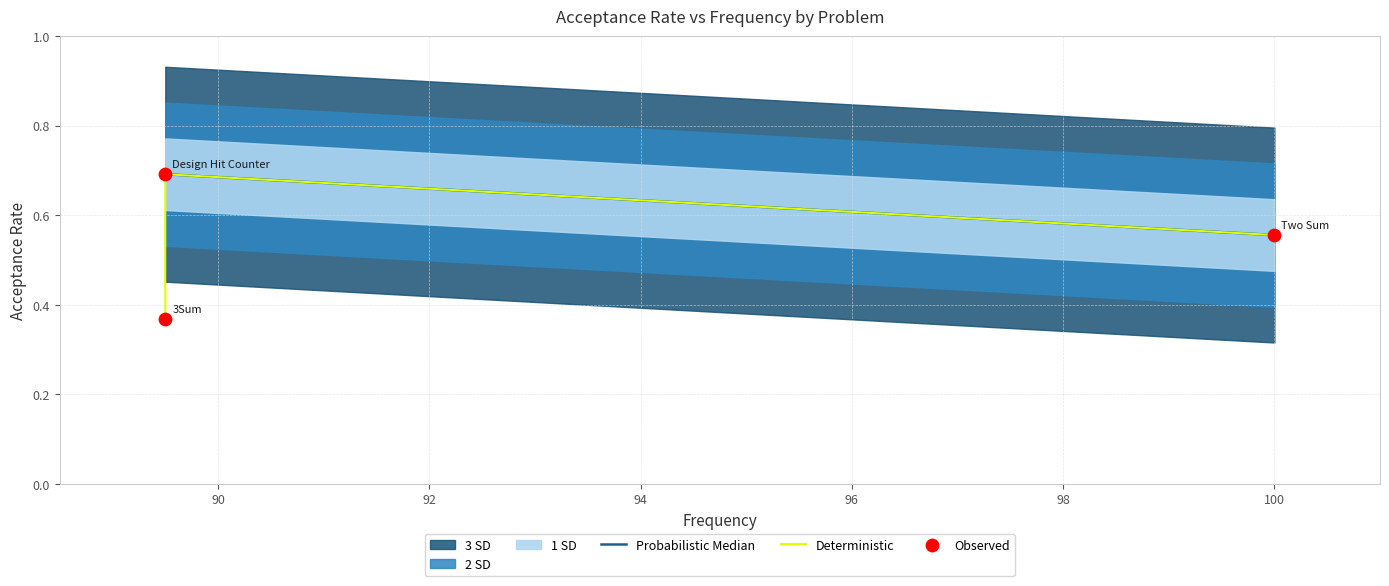

Between Design Hit Counter and 3Sum, which is larger?

Design Hit Counter